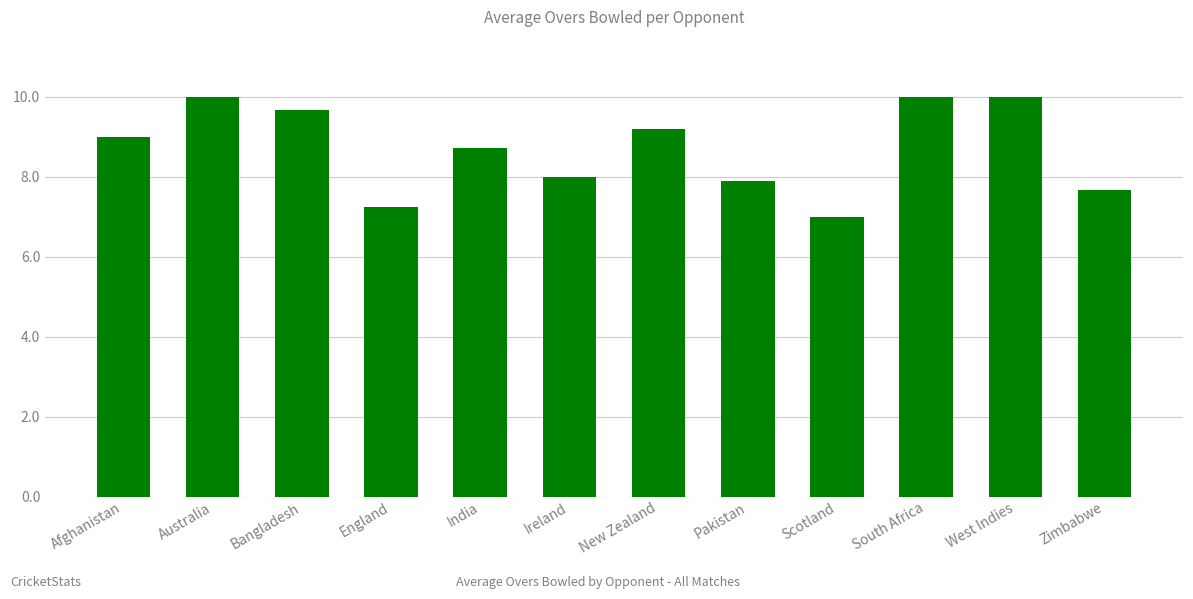

The value at South Africa is 4.5. True or false?

False